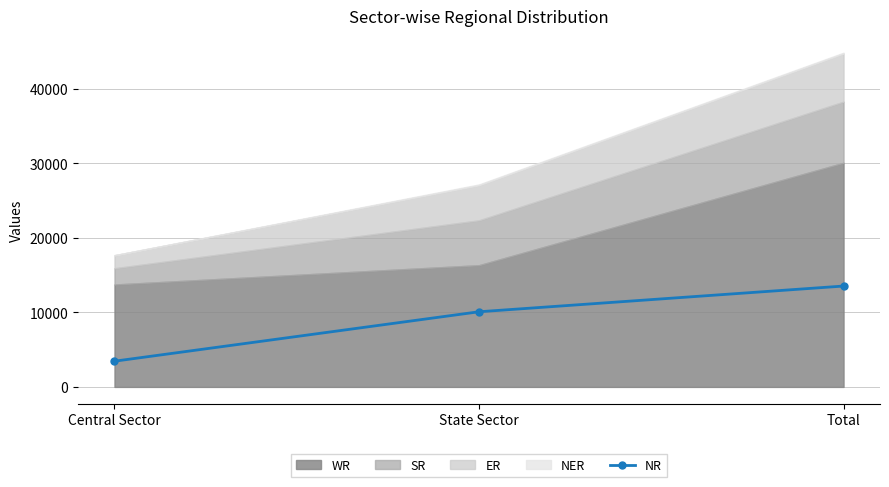

What is the sum of the values at Total and State Sector?

23610